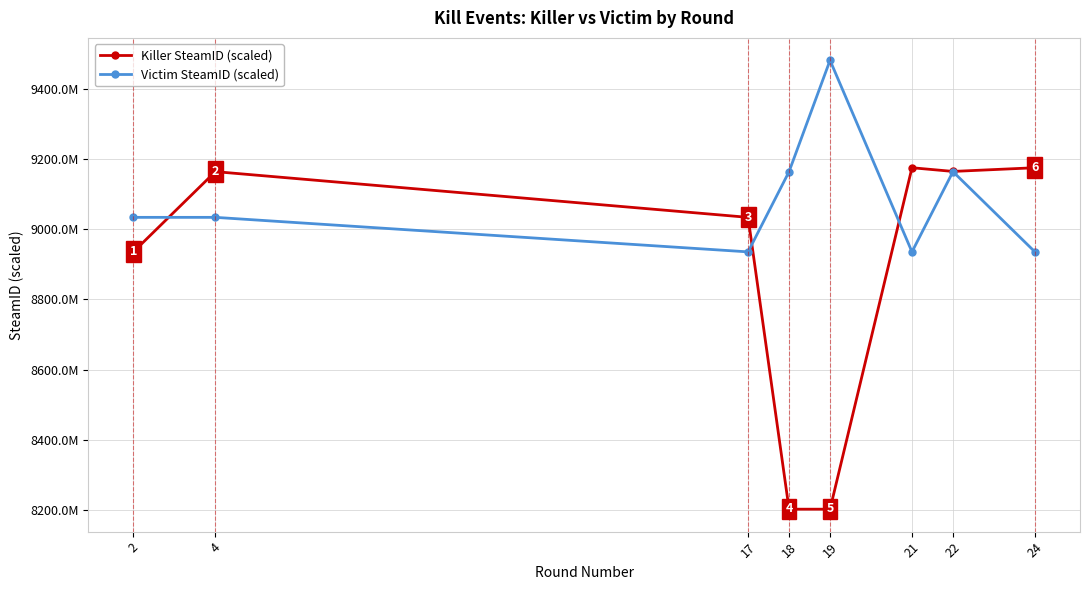

After their last crossing, which series has the higher values: Killer SteamID (scaled) or Victim SteamID (scaled)?

Killer SteamID (scaled)